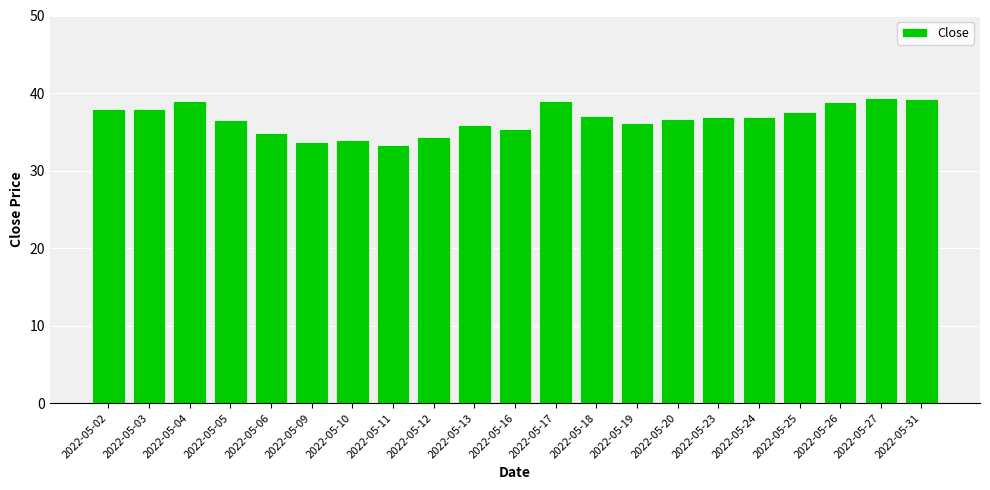

What is the sum of all values?

770.5